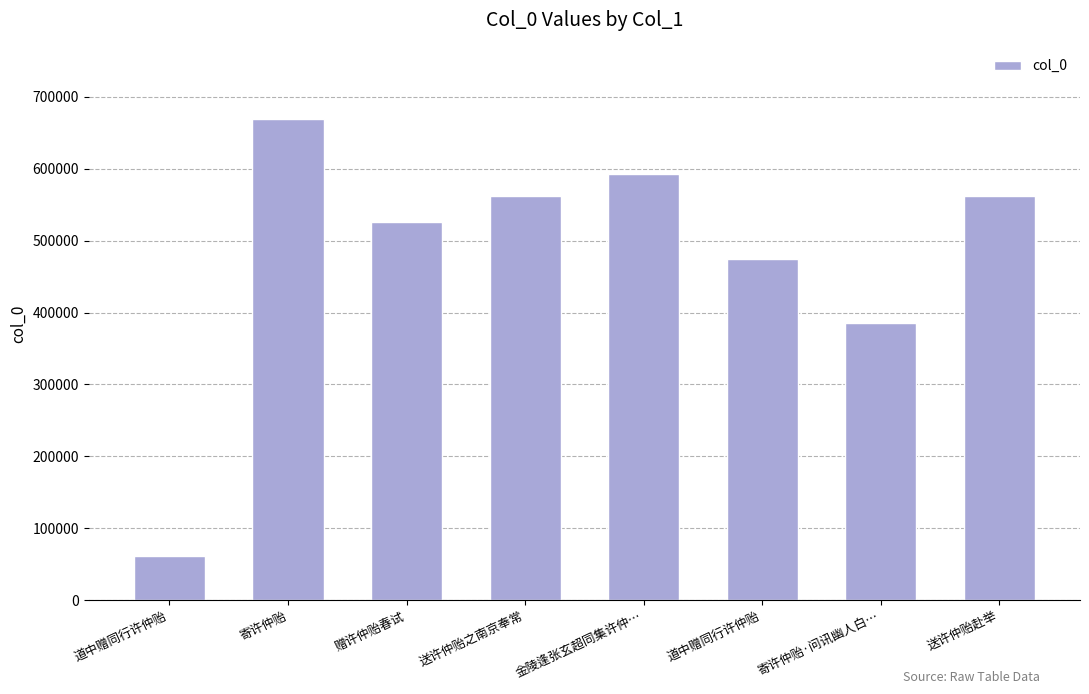

Reading right to left, list all the values displayed in this chart.

送许仲贻赴举=561471	寄许仲贻·问讯幽人白…=384766	道中赠同行许仲贻=473926	金陵逢张玄超同集许仲…=592593	送许仲贻之南京奉常=561880	赠许仲贻春试=525950	寄许仲贻=668751	道中赠同行许仲贻=61660